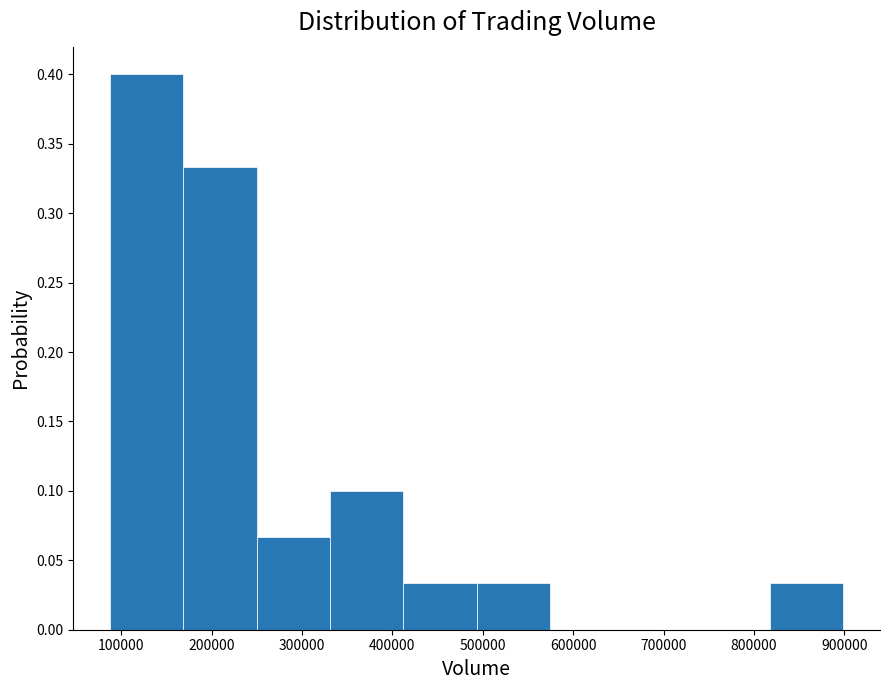

Reading left to right, list every bar in this chart as the range it spans on the x-axis followed by its height. Neither the bar edges nor the heights are printed on the chart, so give them approximately, as read against the axes.

90000 to 170000: 0.400
170000 to 250000: 0.335
250000 to 330000: 0.065
330000 to 410000: 0.100
410000 to 490000: 0.035
490000 to 570000: 0.035
570000 to 660000: 0
660000 to 740000: 0
740000 to 820000: 0
820000 to 900000: 0.035